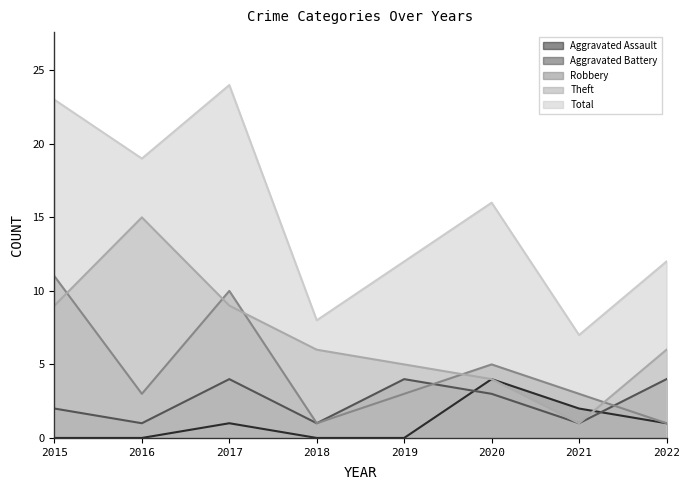

Where does the Total series first go above 16?

2015